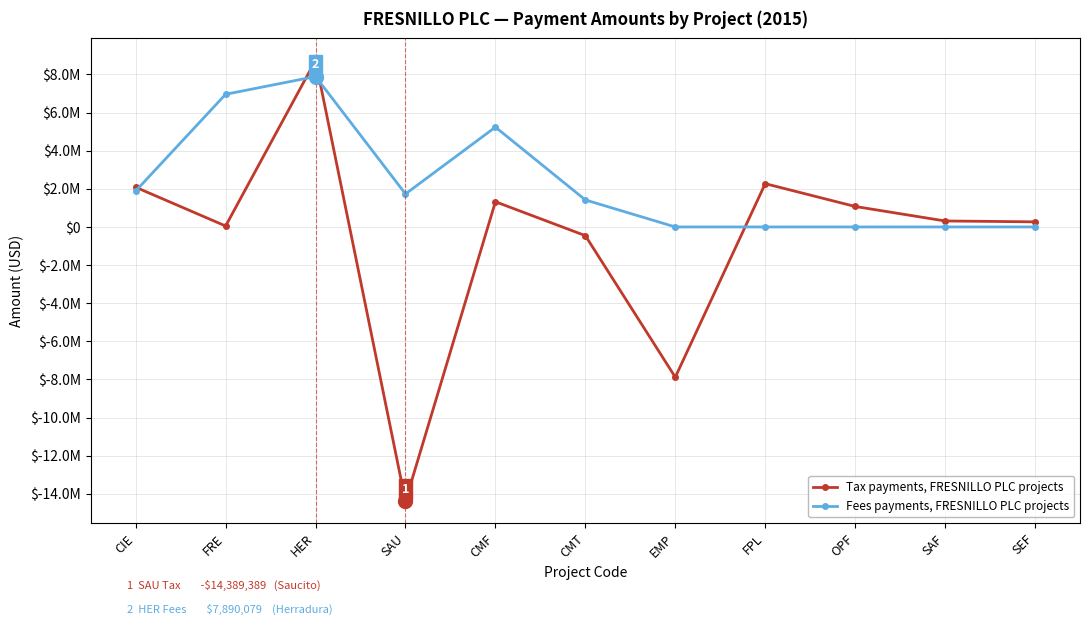

What is the total value across all series at OPF?

1073672